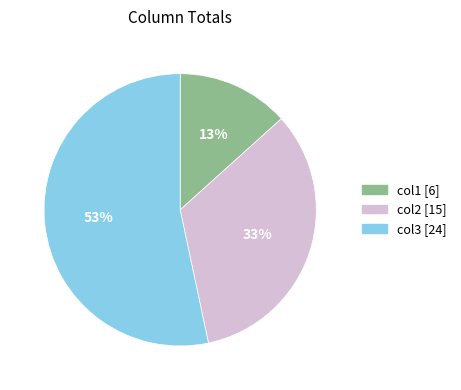

Which has a higher value, col2 or col1?

col2